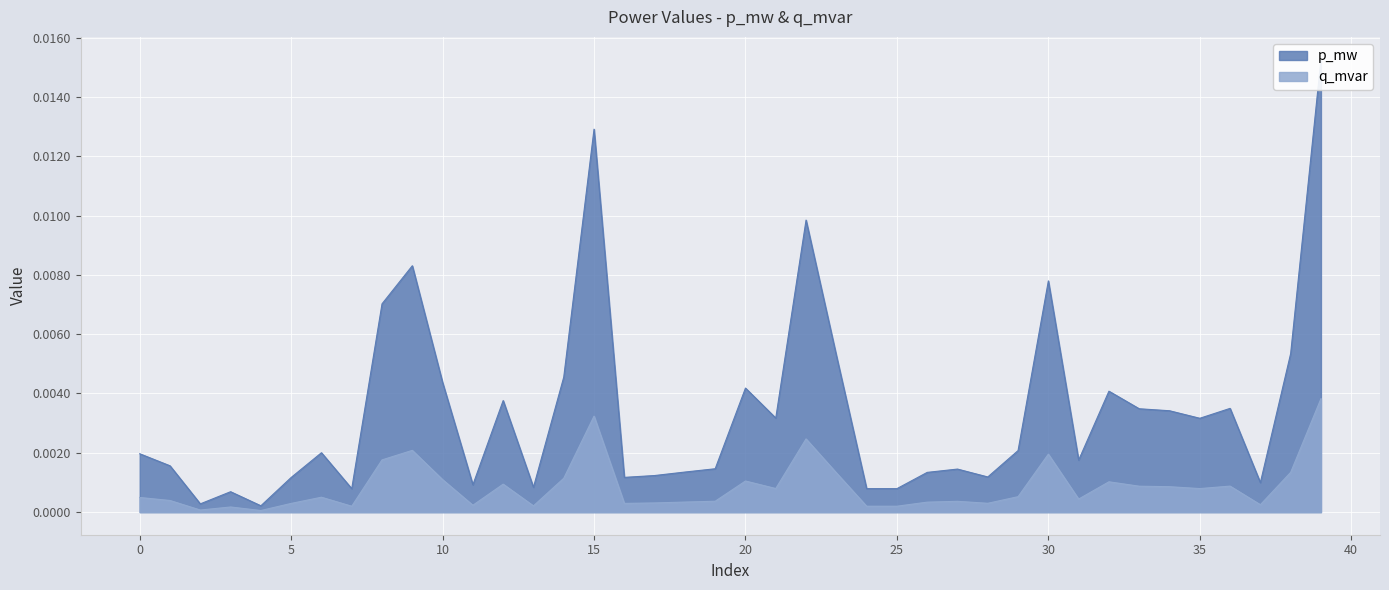

At which category is the sum across all series the highest?

39